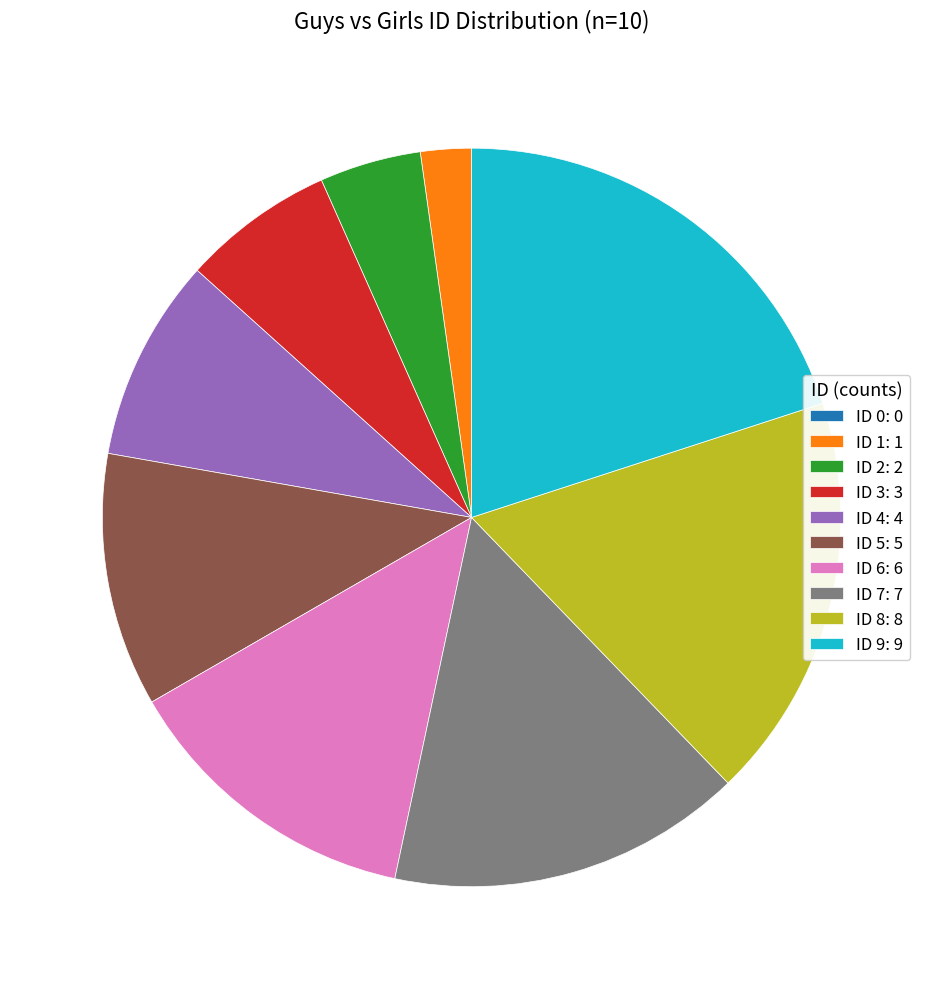

What is the ratio of the value at ID 4: 4 to the value at ID 1: 1?

4.0